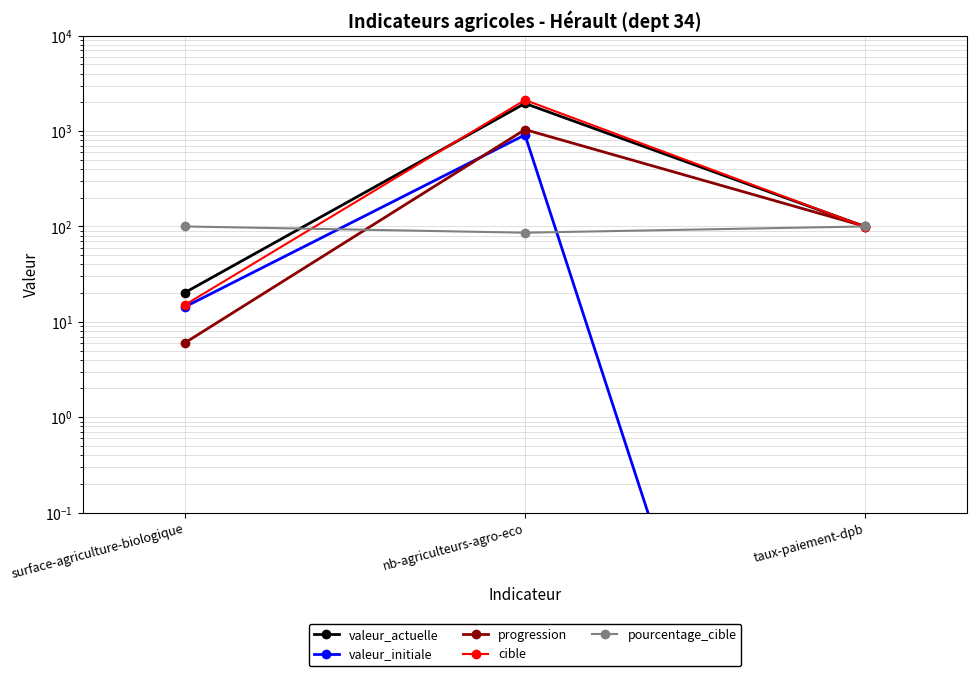

How many values in the valeur_actuelle series exceed 99?

2